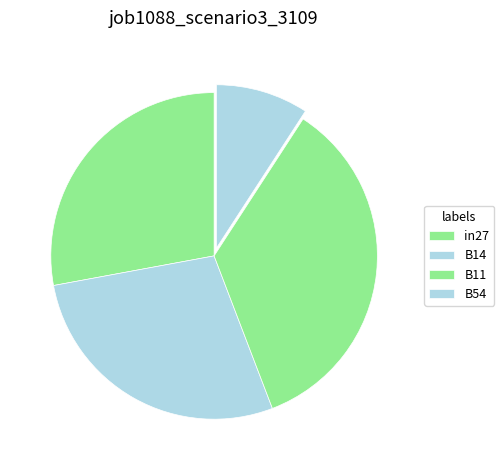

Does any single category account for the majority?

No